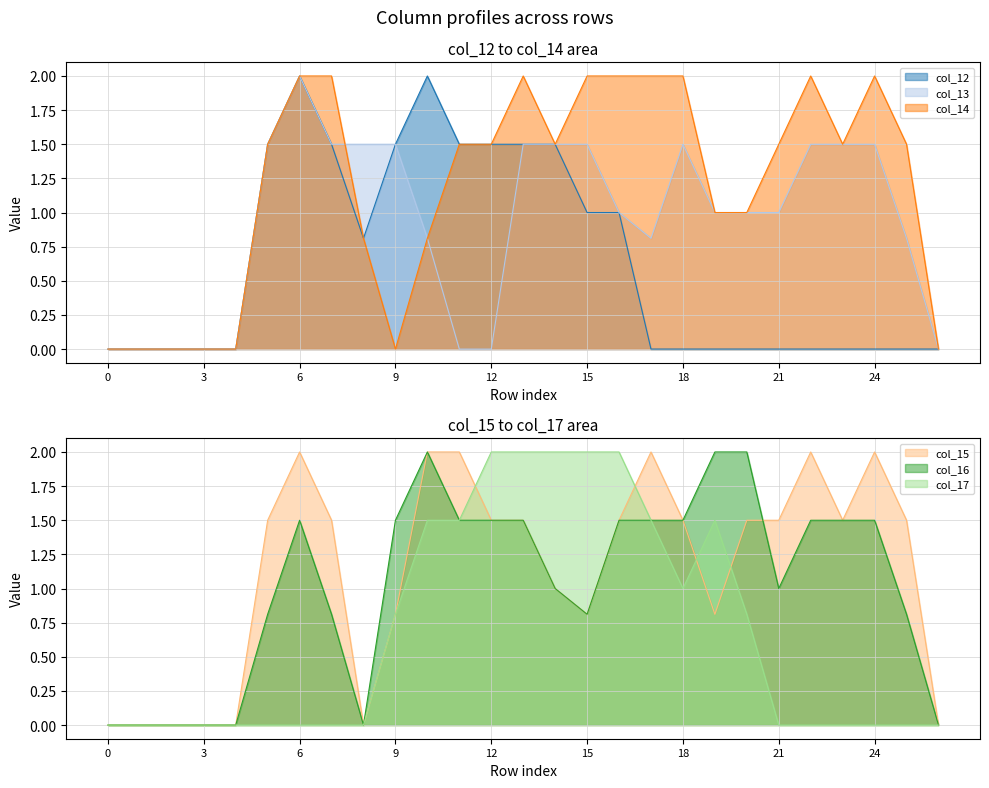

The value of col_14 at 15 is 3.0. True or false?

False